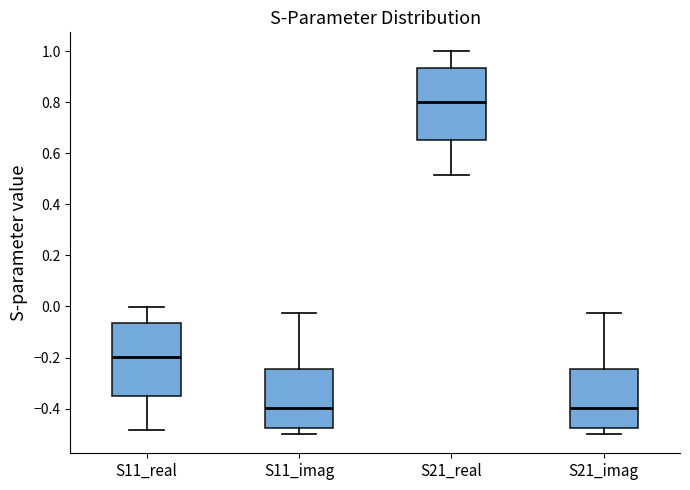

Reading left to right, transcribe this box plot: for each box, give where its median line is, the range the box spans, and where its two whiskers end, as read against the y-axis. The values are not printed on the chart, so give them approximately, as read against the axis.

S11_real: median -0.20, box -0.34 to -0.06, whiskers -0.48 to 0.00
S11_imag: median -0.40, box -0.48 to -0.24, whiskers -0.50 to -0.02
S21_real: median 0.80, box 0.66 to 0.94, whiskers 0.52 to 1.00
S21_imag: median -0.40, box -0.48 to -0.24, whiskers -0.50 to -0.02